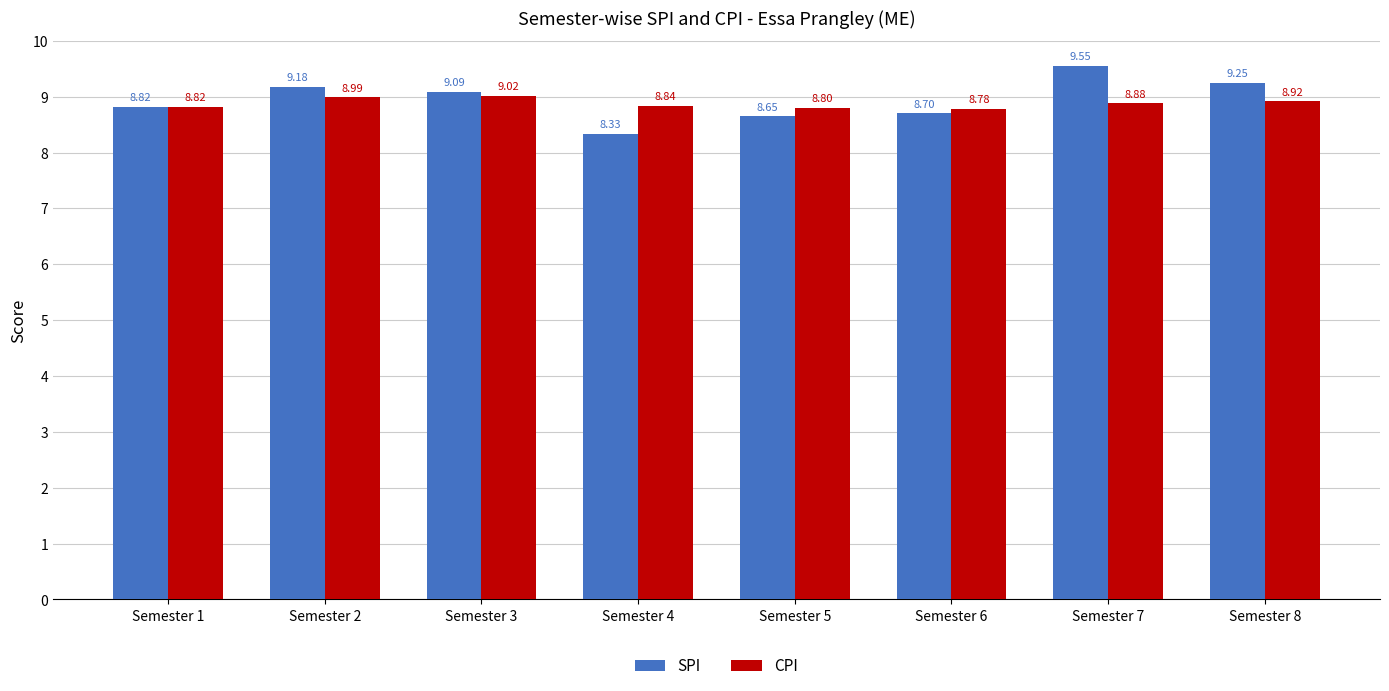

What is the value of the CPI bar at the 8th from the left?

8.9